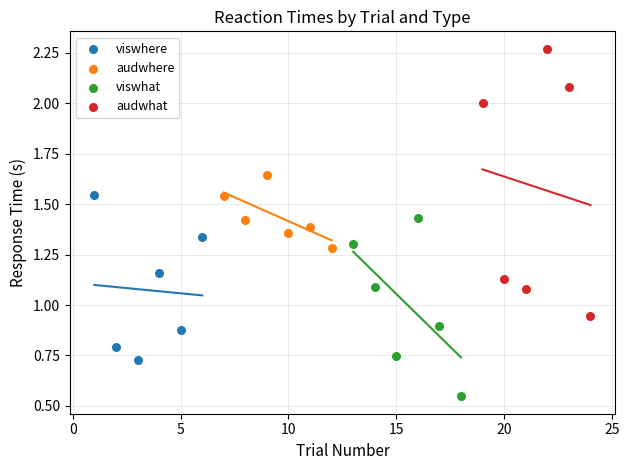

What are all the series names shown in the legend?

viswhere, audwhere, viswhat, audwhat